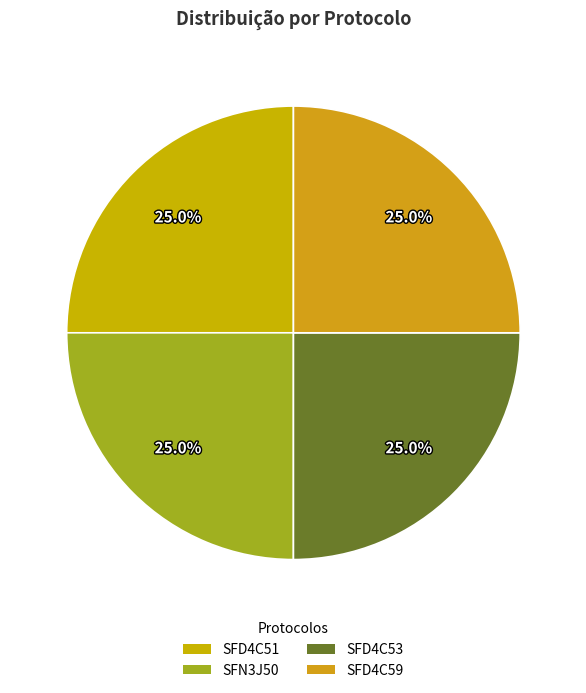

Count the number of slices in the pie.

4